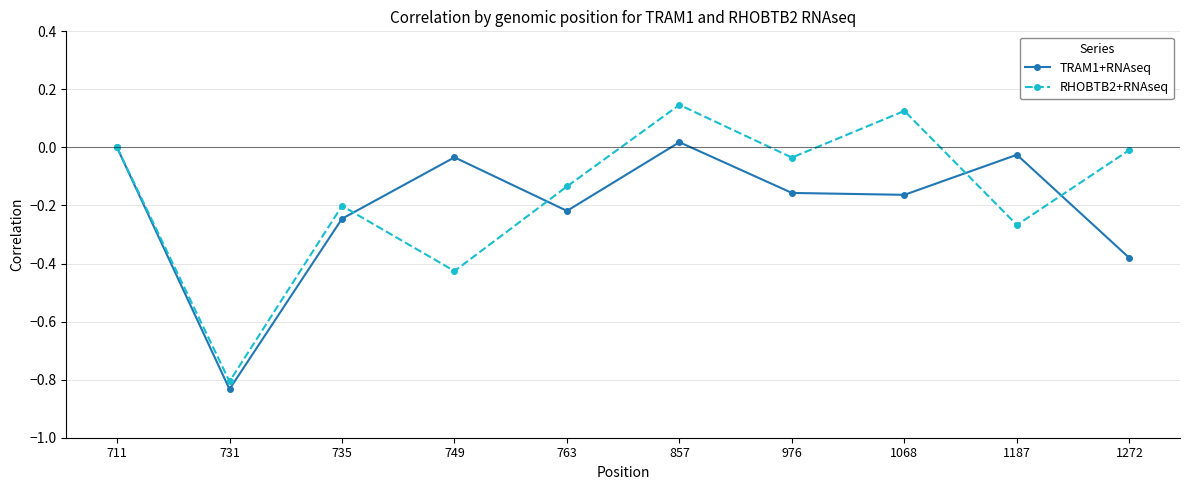

Is it true that RHOBTB2+RNAseq equals 0.2 at 857?

False